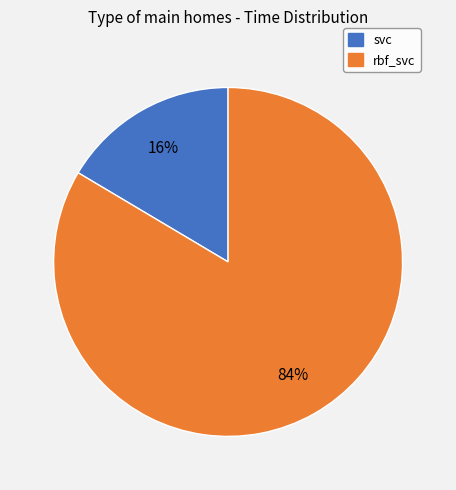

Is it true that svc is 23% of the pie?

False